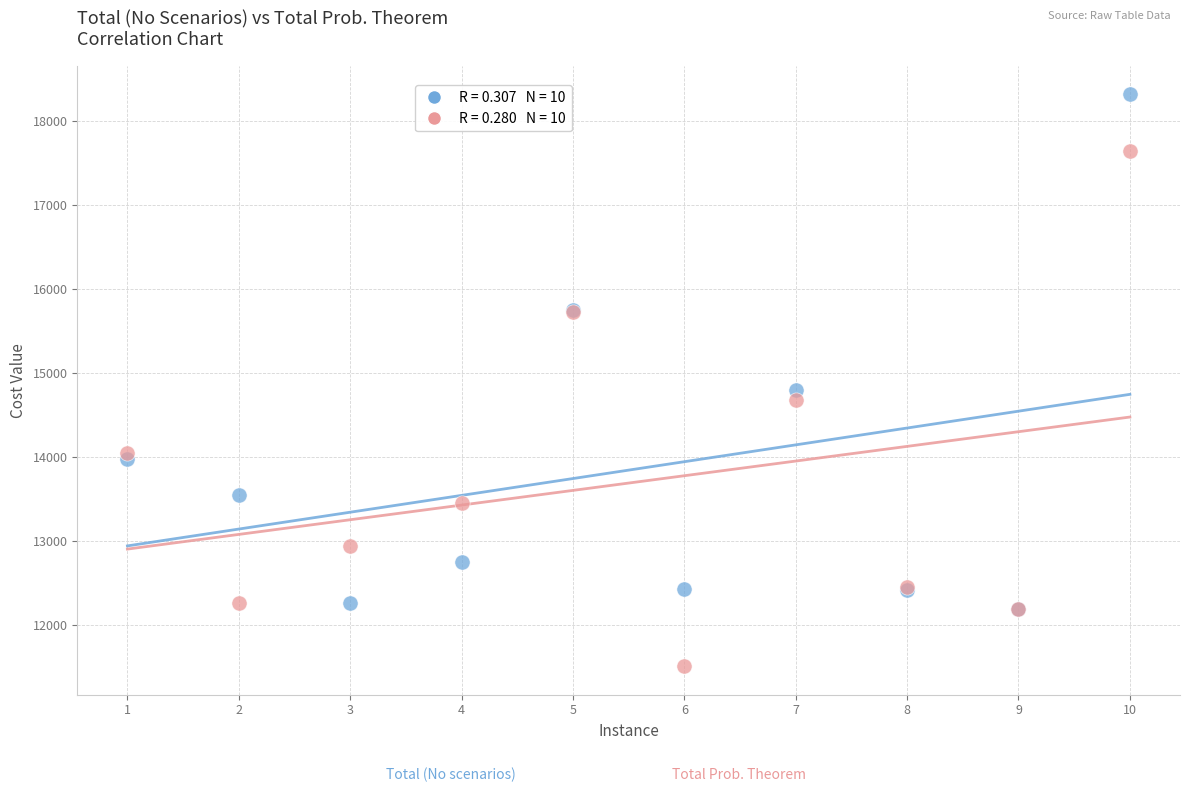

Across all series, what Y value is closest to 14913?

14802.0